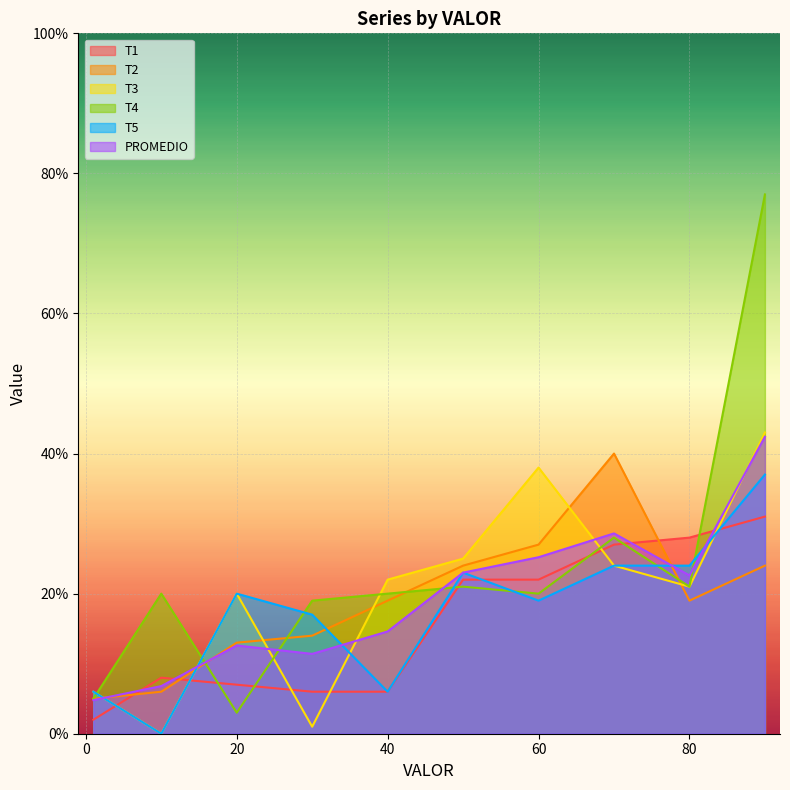

Reading left to right, what are all the values shown in this chart?

T1: 2.0	8.0	7.0	6.0	6.0	22.0	22.0	27.0	28.0	31.0
T2: 5.0	6.0	13.0	14.0	19.0	24.0	27.0	40.0	19.0	24.0
T3: 6.0	0.0	20.0	1.0	22.0	25.0	38.0	24.0	21.0	43.0
T4: 5.0	20.0	3.0	19.0	20.0	21.0	20.0	28.0	21.0	77.0
T5: 6.0	0.0	20.0	17.0	6.0	23.0	19.0	24.0	24.0	37.0
PROMEDIO: 4.8	6.8	12.6	11.4	14.6	23.0	25.2	28.6	22.6	42.4